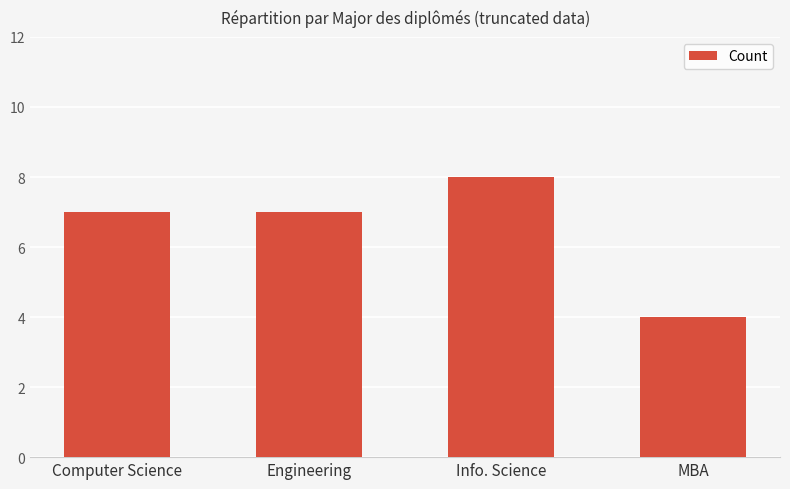

Count the number of categories in the chart.

4